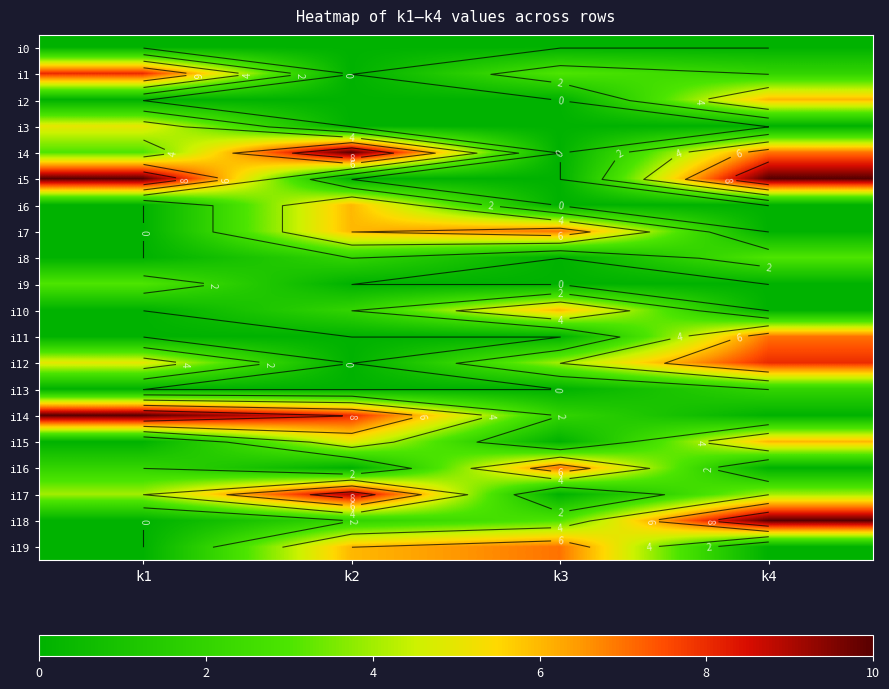

Rank the series at k3 from highest to lowest value.

i7, i16, i19, i10, i12, i1, i18, i14, i0, i2, i3, i4, i5, i6, i8, i9, i11, i13, i15, i17